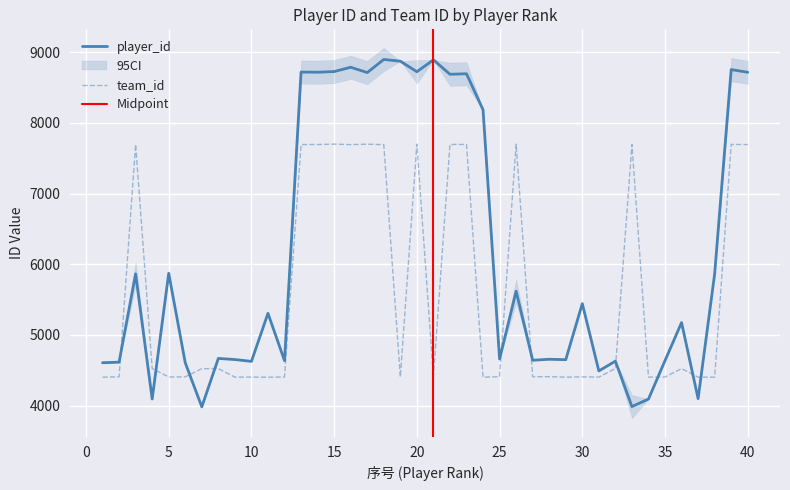

What is the difference between the highest and lowest values at 36?

651